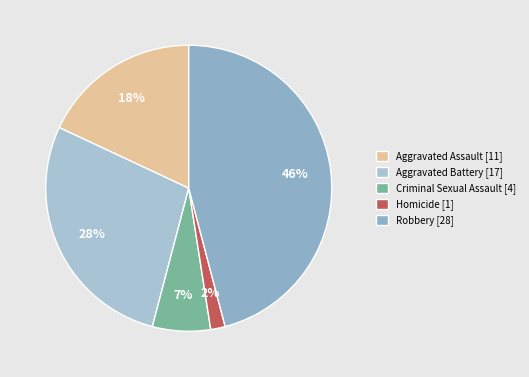

What is the total percentage of Criminal Sexual Assault and Aggravated Battery?

34.4%